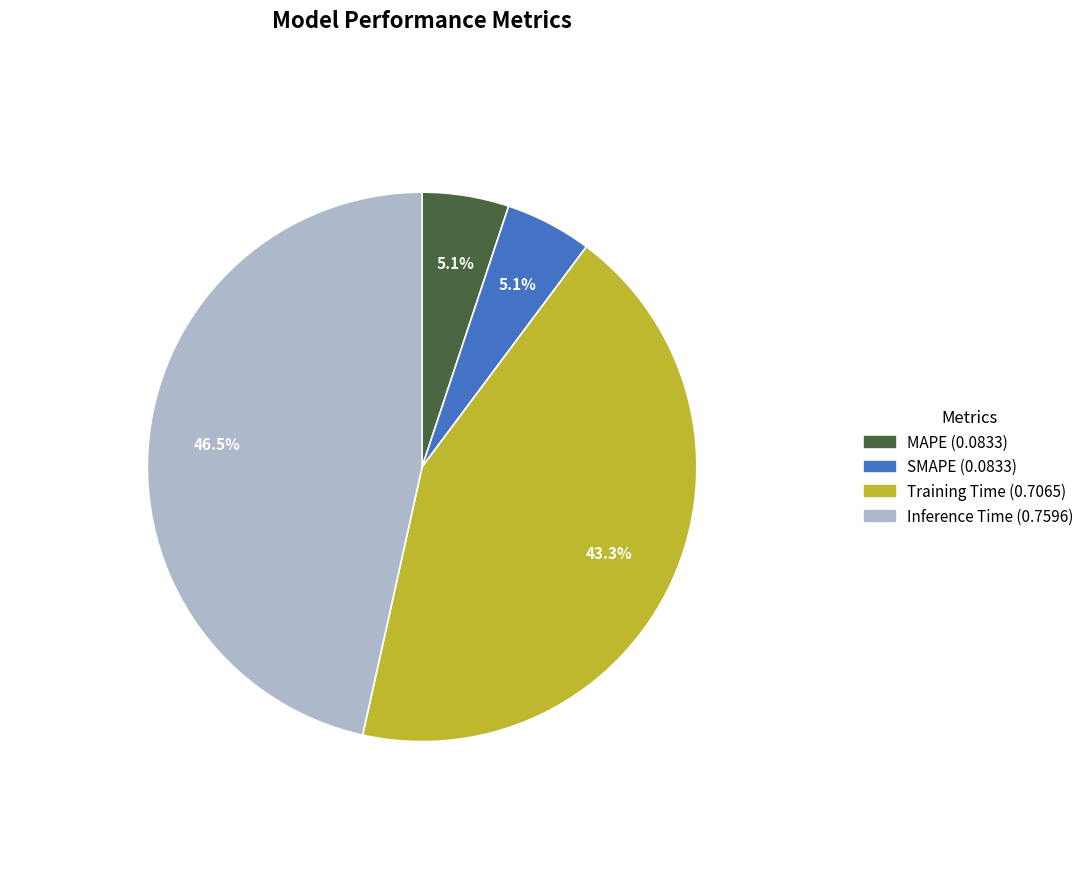

How many segments does this pie chart have?

4